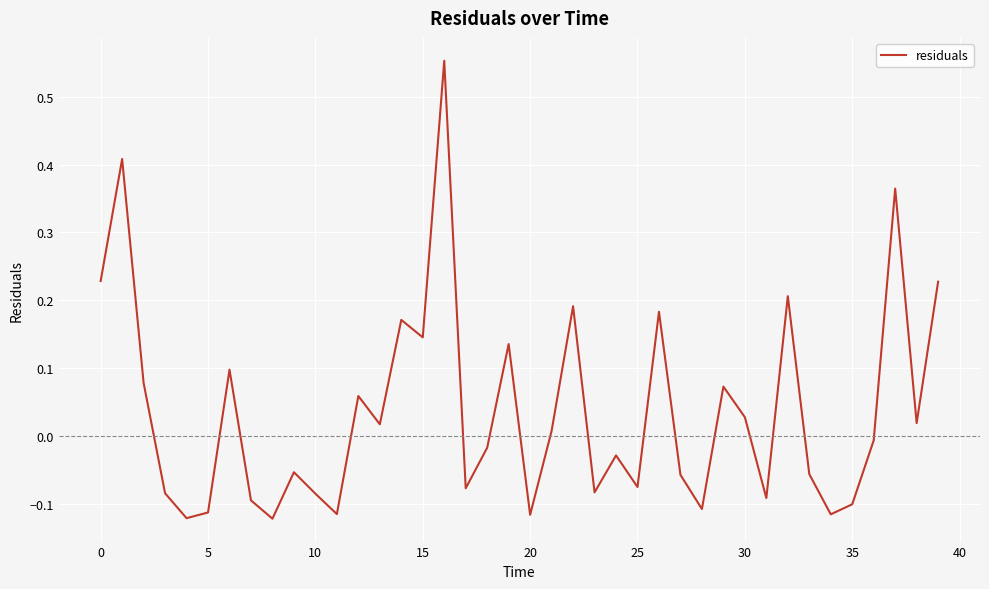

True or false: the data has more than 2 interior local peaks.

True